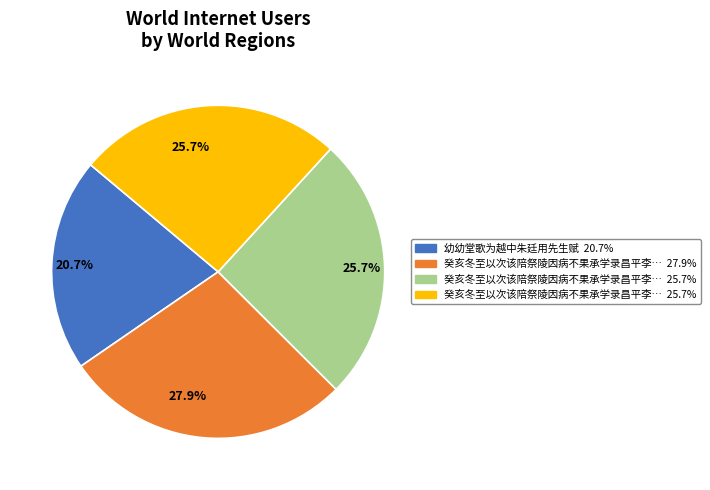

Is there any slice that represents more than half of the pie?

No